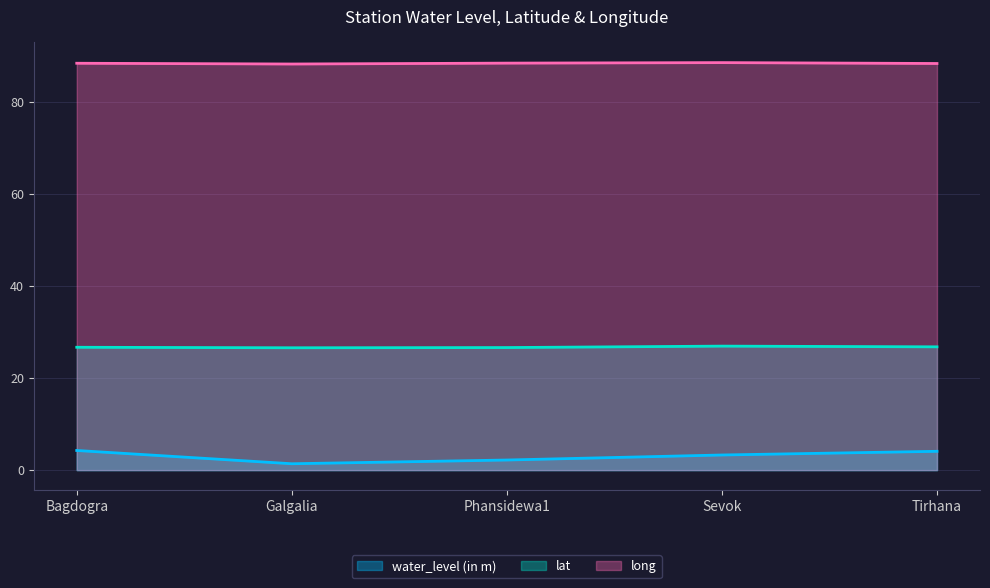

What value does the lat series have at Phansidewa1?

26.6